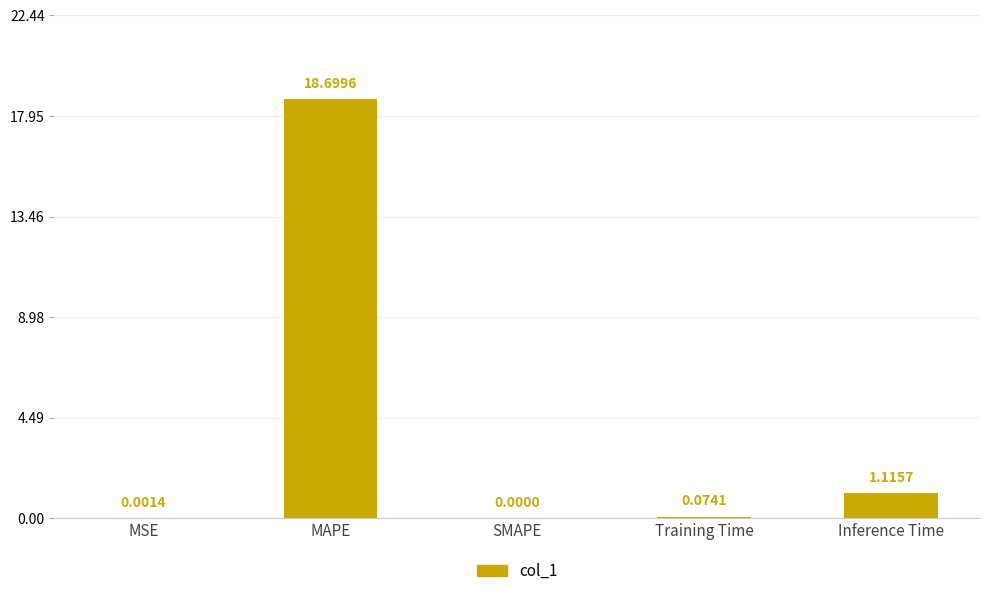

Where is the data nearest to the value 9?

Inference Time